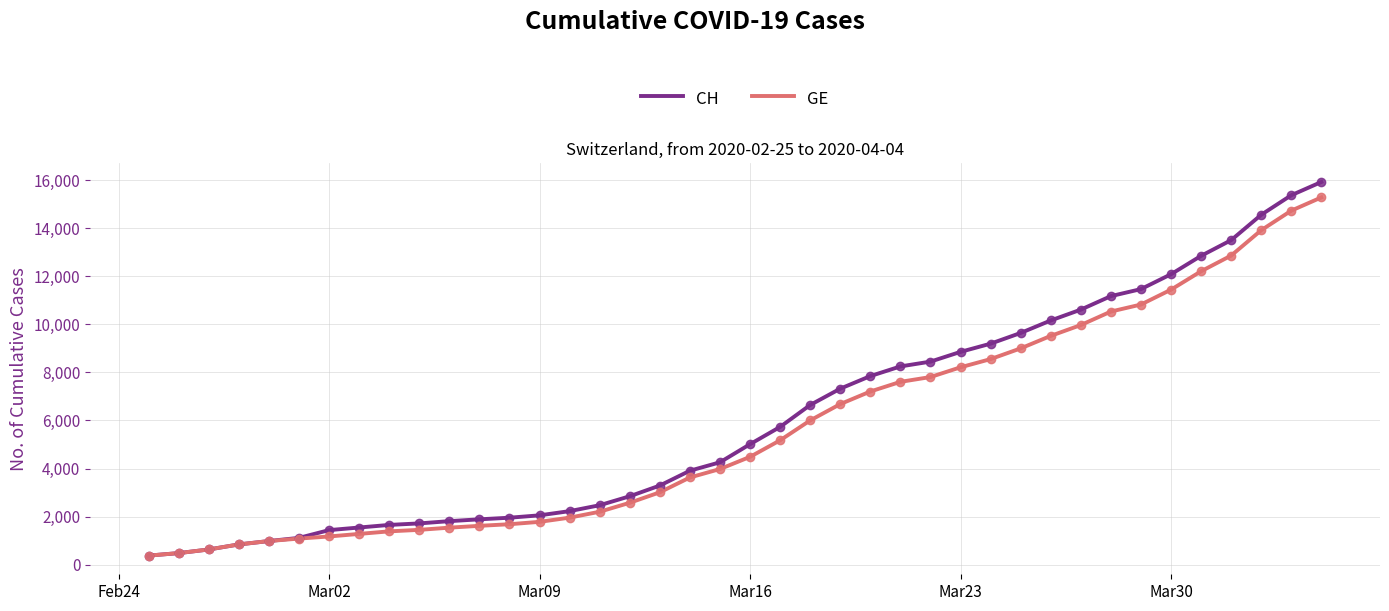

Which series has the widest spread of values?

CH